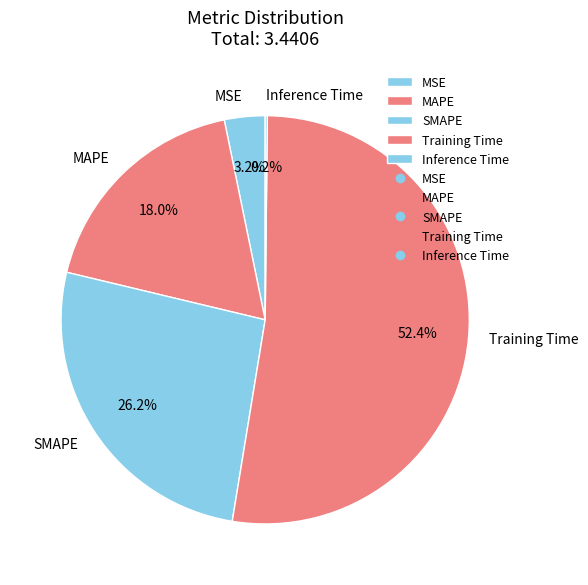

To the nearest percent, what is the combined percentage of Training Time and MSE?

56%